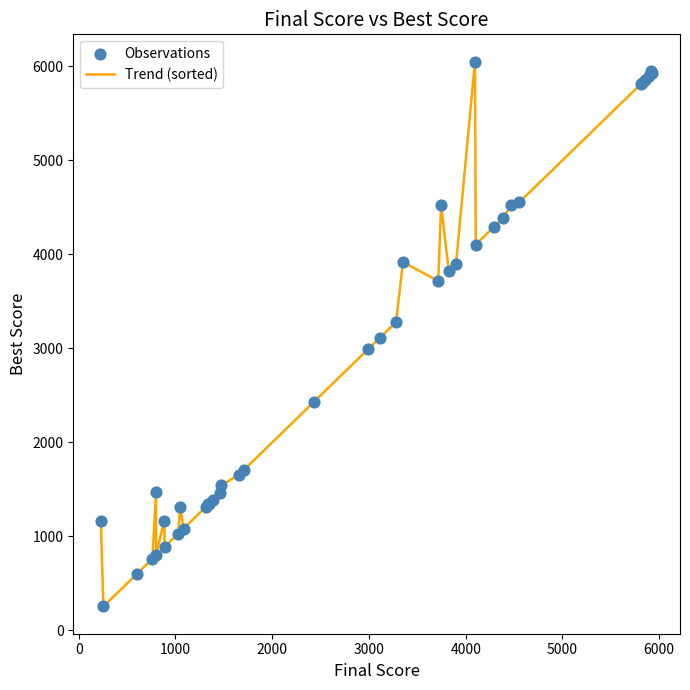

What is the minimum value shown in the chart?

255